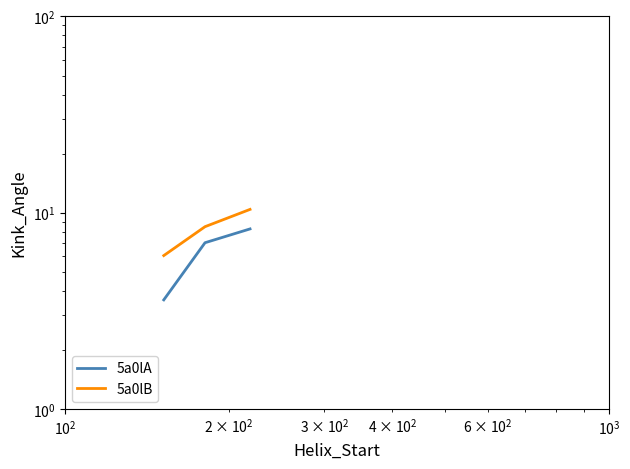

How many categories are shown in the chart?

3